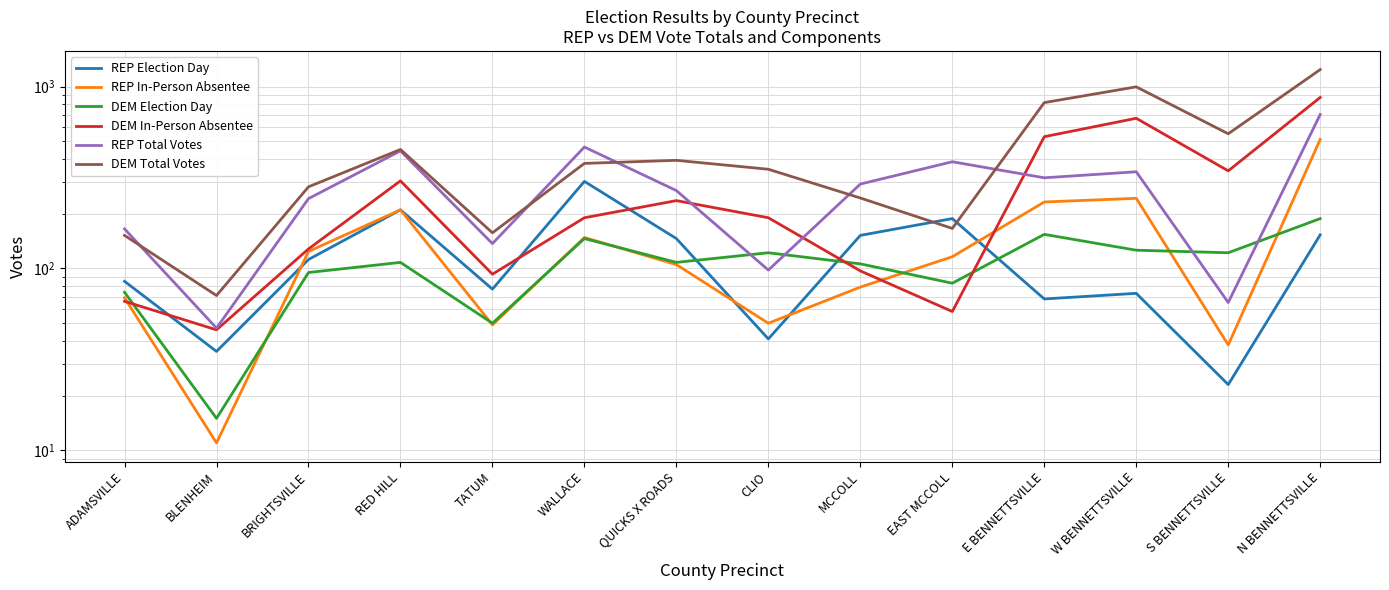

What is the total value across all series at EAST MCCOLL?

997